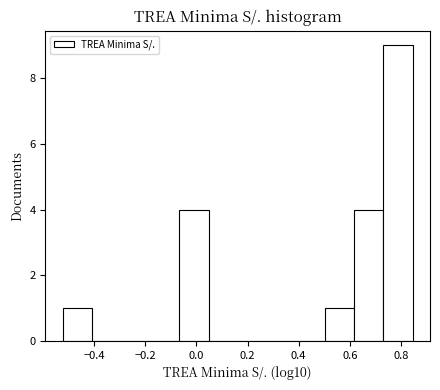

Which range on the x-axis has the tallest bar?

0.74 to 0.84